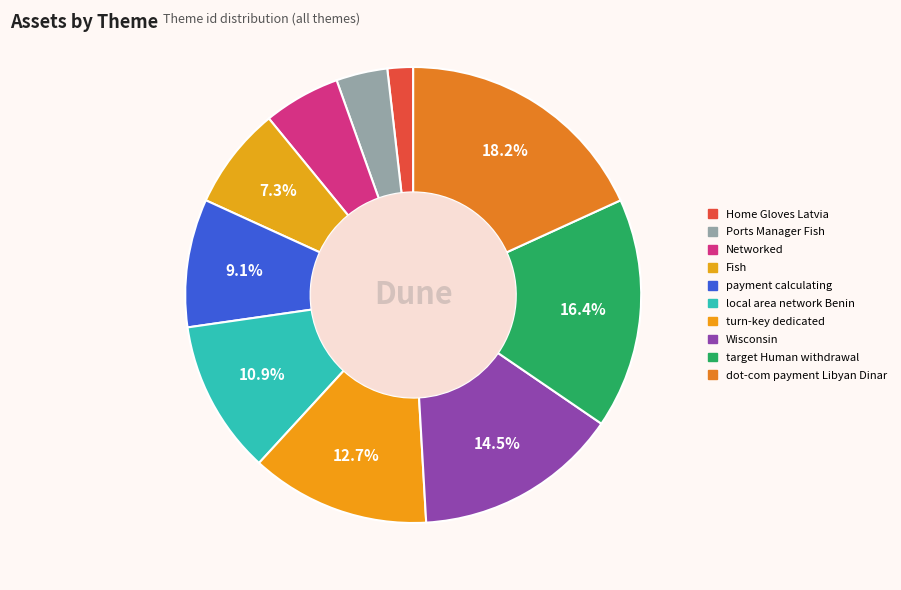

Which category has the smallest portion of the pie?

Home Gloves Latvia